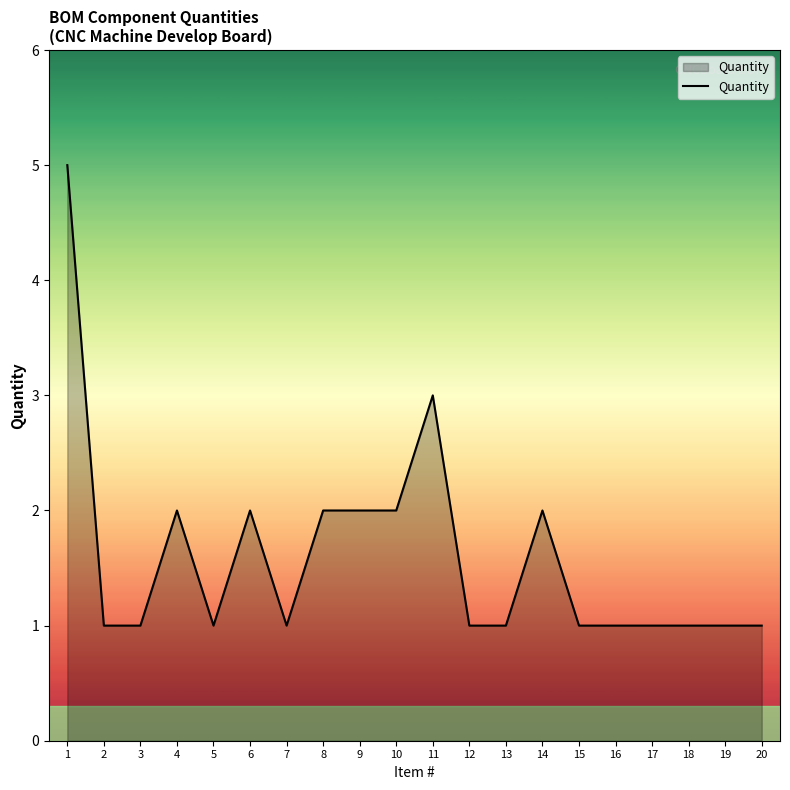

Where is the data nearest to the value 3?

11